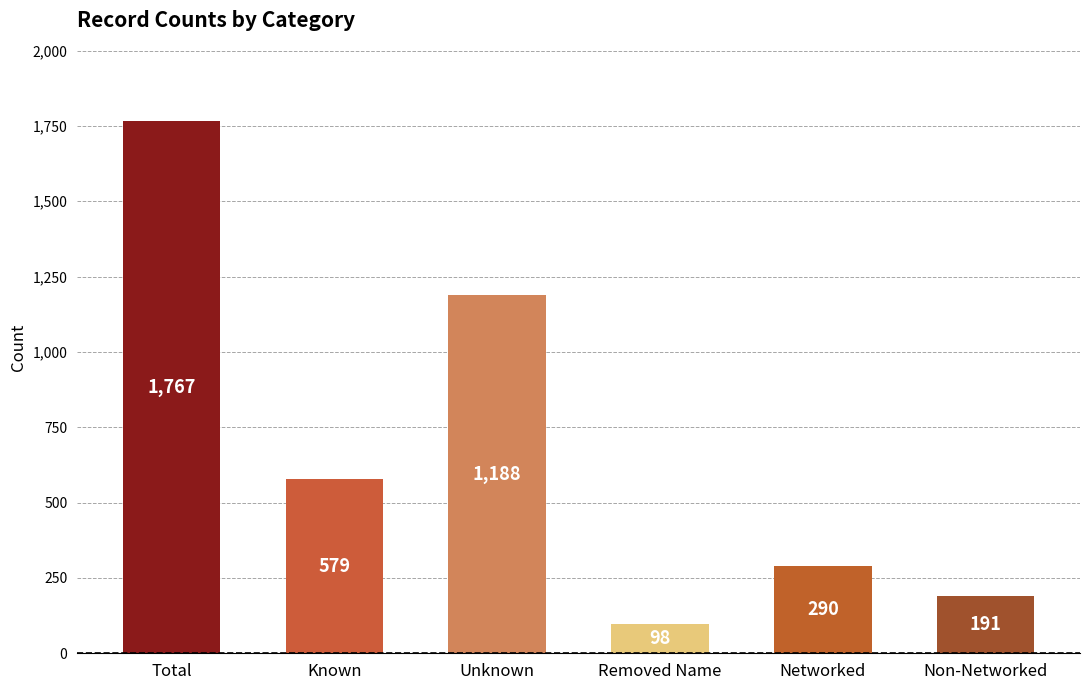

How many values are below 579?

3